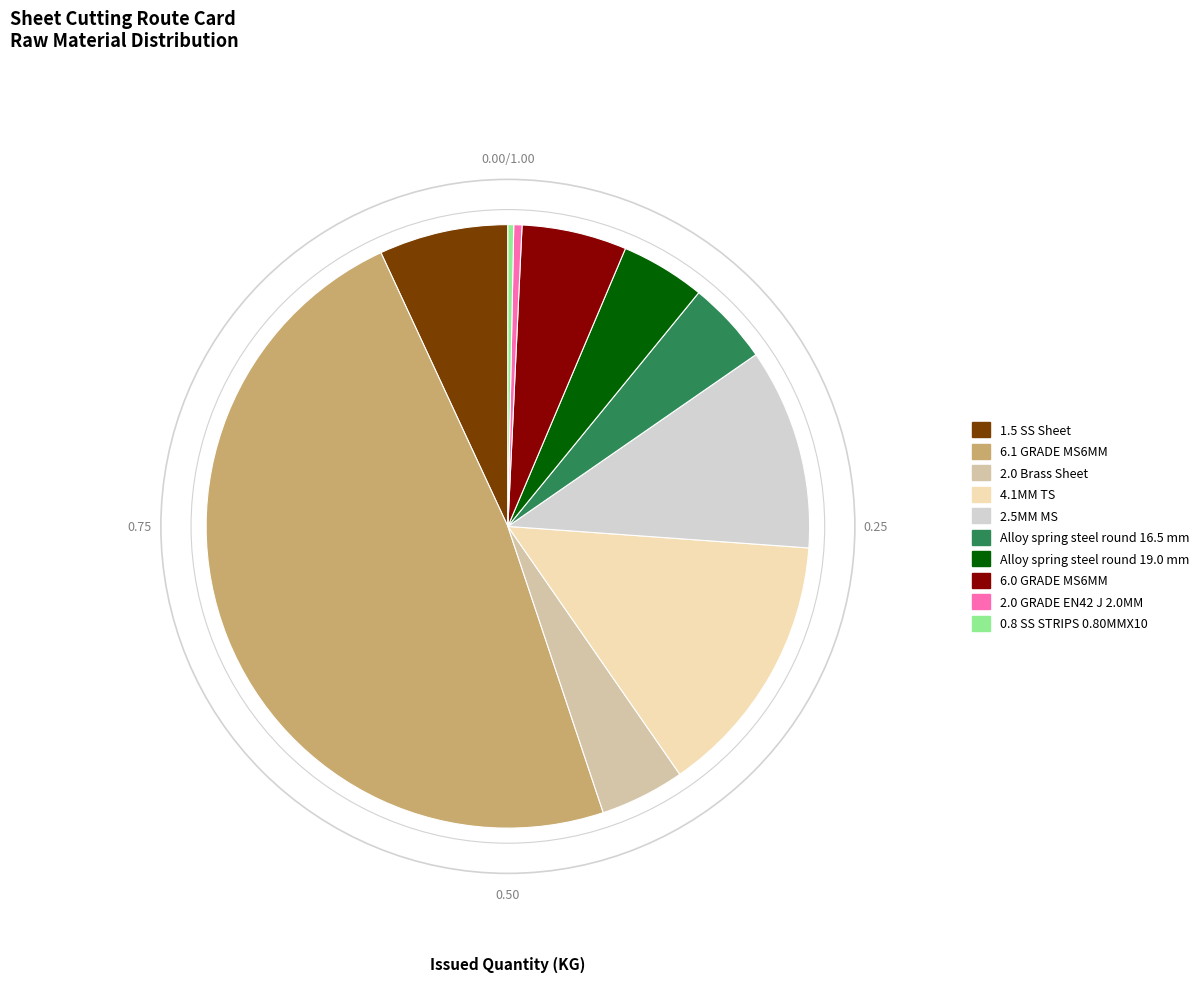

Does any single category account for the majority?

No